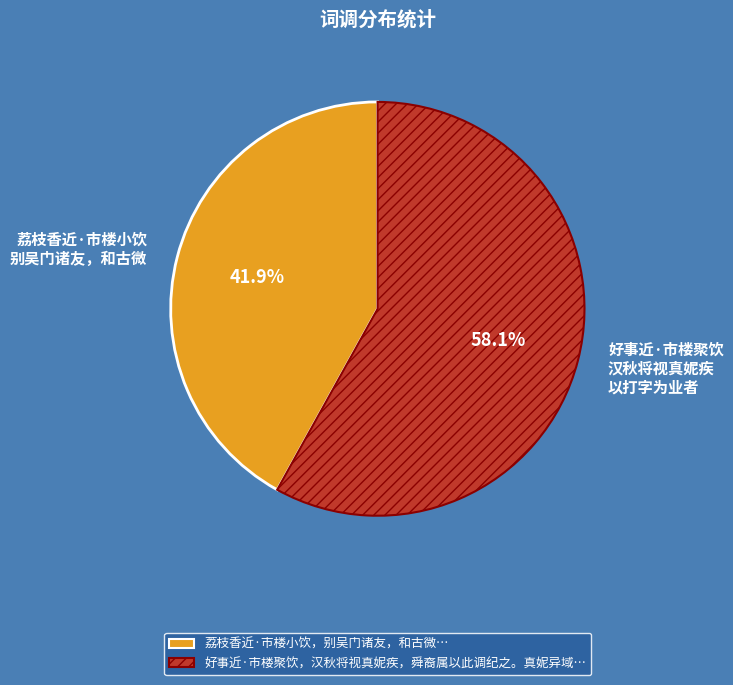

To the nearest percent, what is the difference between the largest and smallest slice percentages?

16%